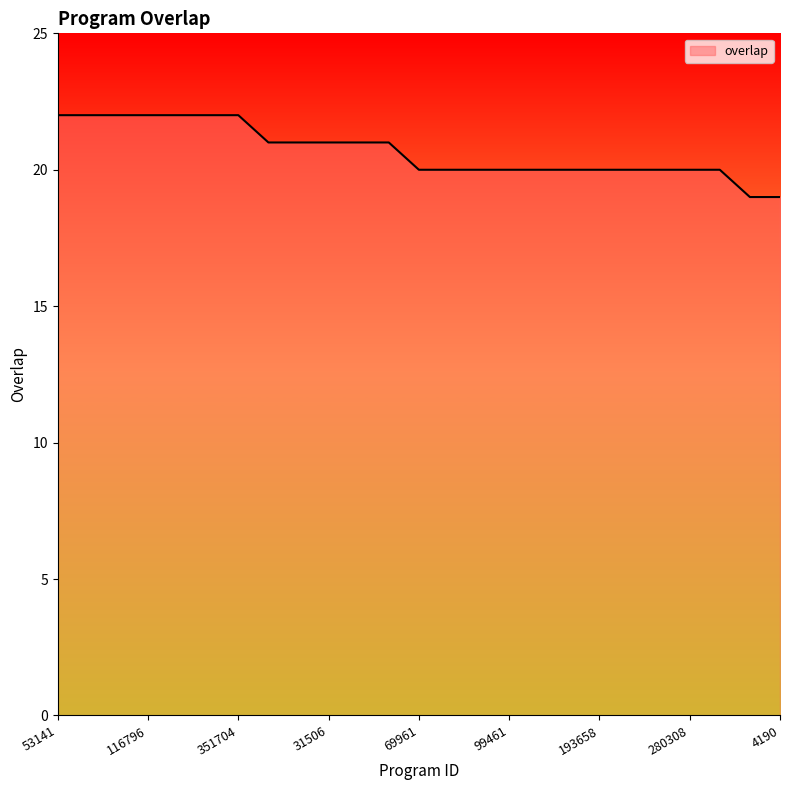

What is the difference between the maximum and minimum values?

3